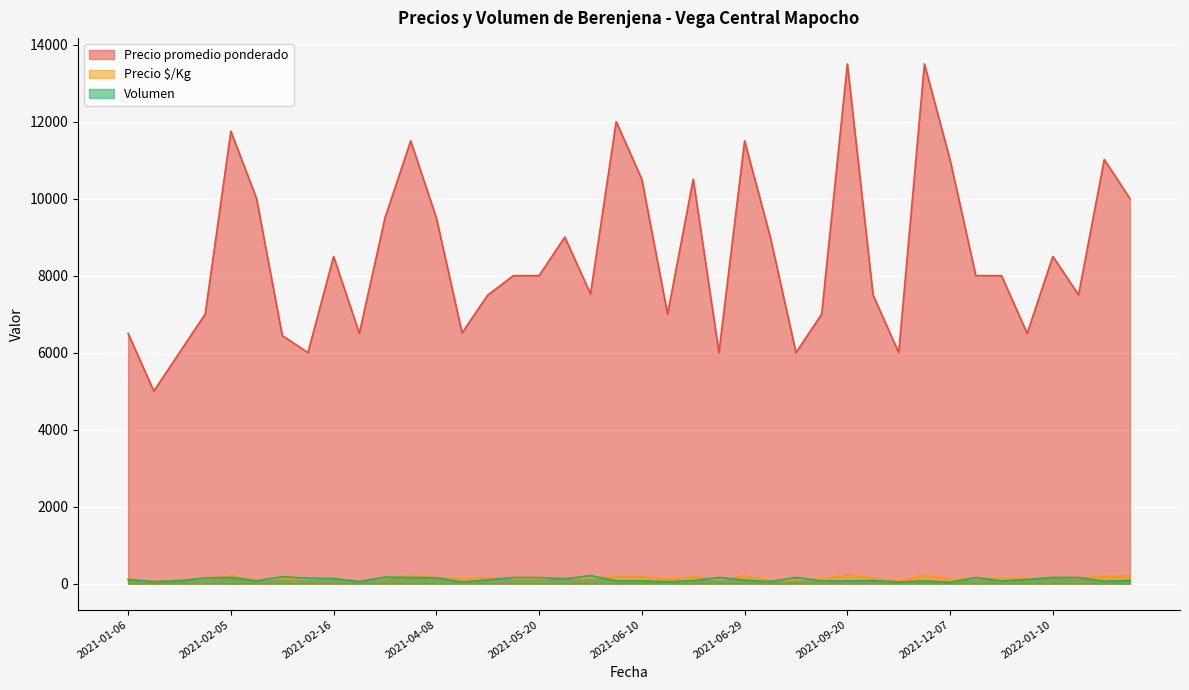

True or false: Precio promedio ponderado and Precio $/Kg intersect in this chart.

False